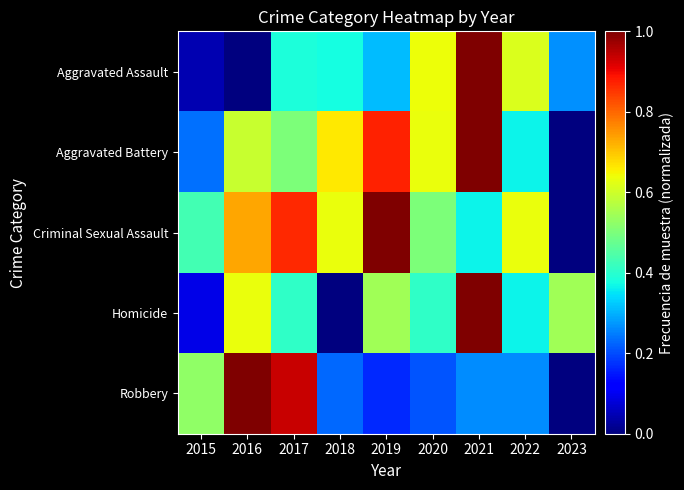

What is the total value across all series at 2015?

1.3